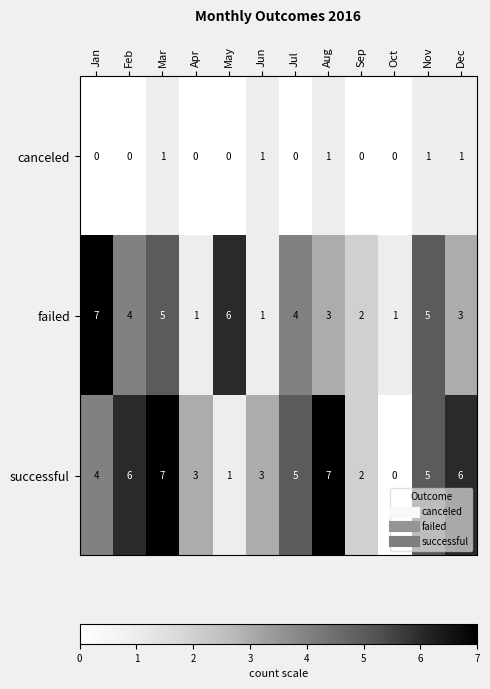

At which category is the sum across all series the highest?

Mar